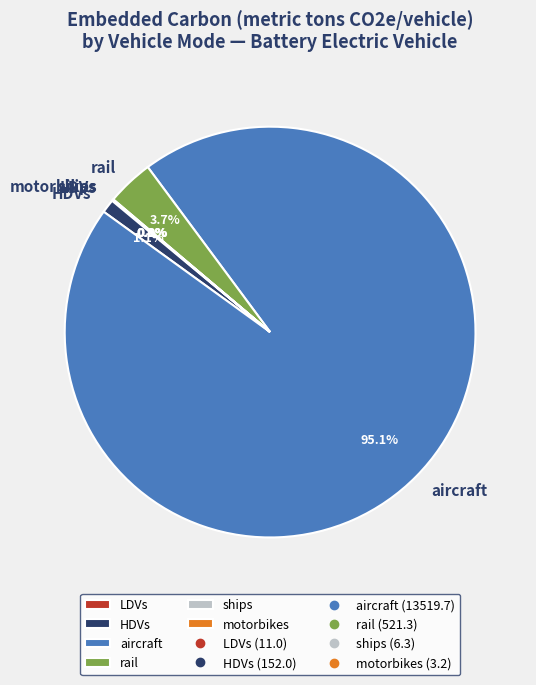

What portion of the pie excludes HDVs?

98.9%